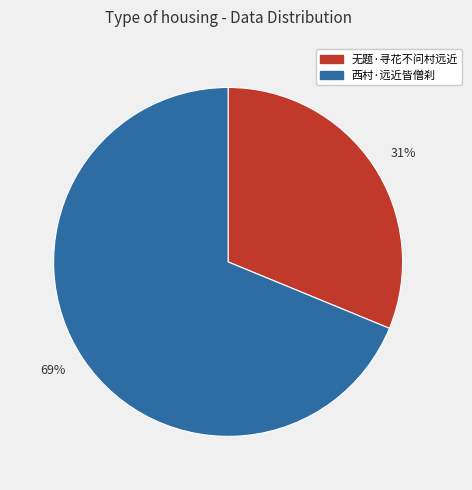

Which slice is the largest?

69%